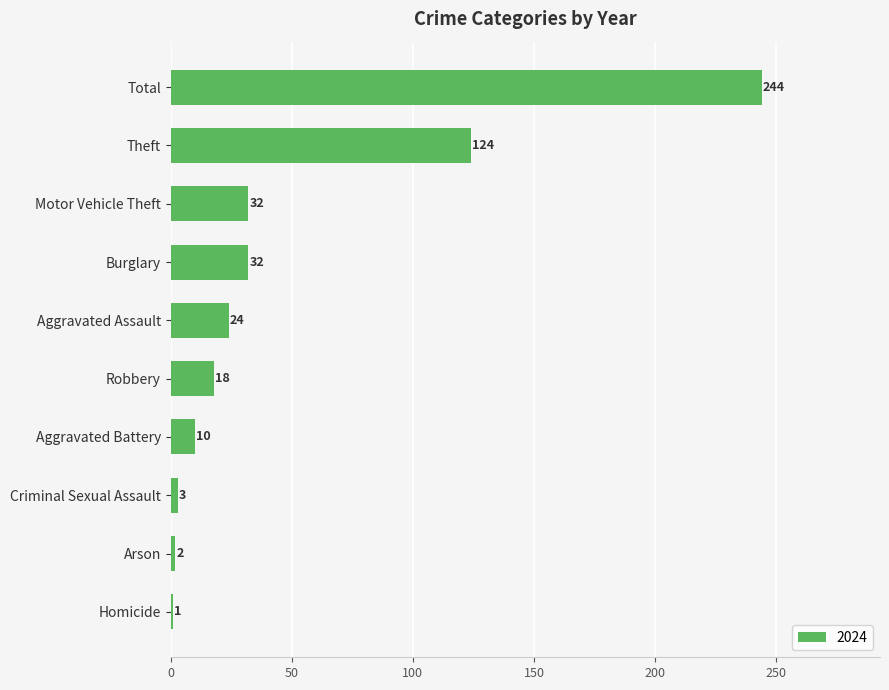

Reading bottom to top, extract all data points from this chart.

1	2	3	10	18	24	32	32	124	244